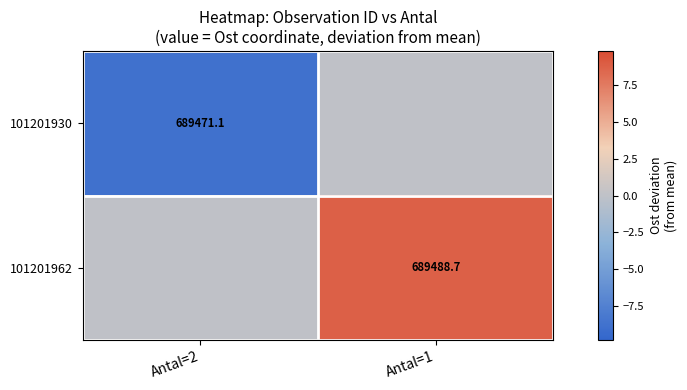

How many series are shown in this chart?

2